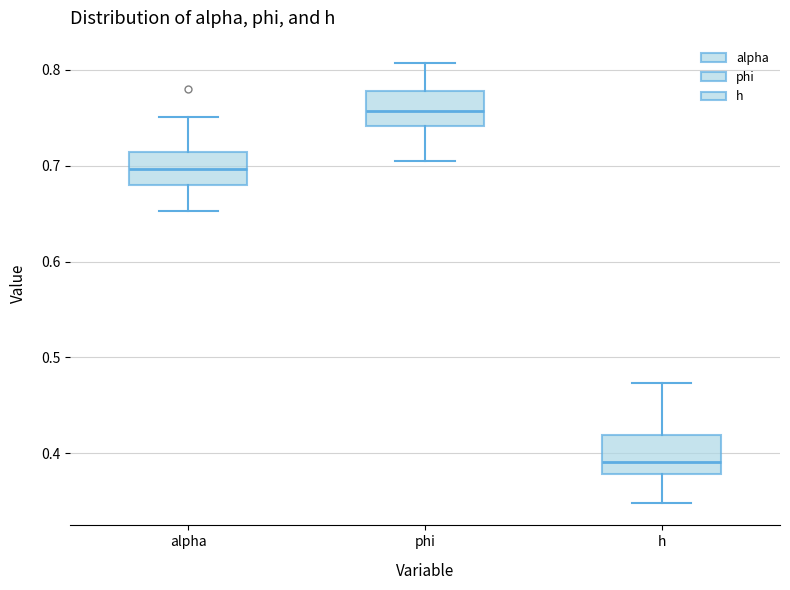

Reading left to right, transcribe this box plot: for each box, give where its median line is, the range the box spans, and where its two whiskers end, as read against the y-axis. The values are not printed on the chart, so give them approximately, as read against the axis.

alpha: median 0.70, box 0.68 to 0.71, whiskers 0.65 to 0.75
phi: median 0.76, box 0.74 to 0.78, whiskers 0.70 to 0.81
h: median 0.39, box 0.38 to 0.42, whiskers 0.35 to 0.47